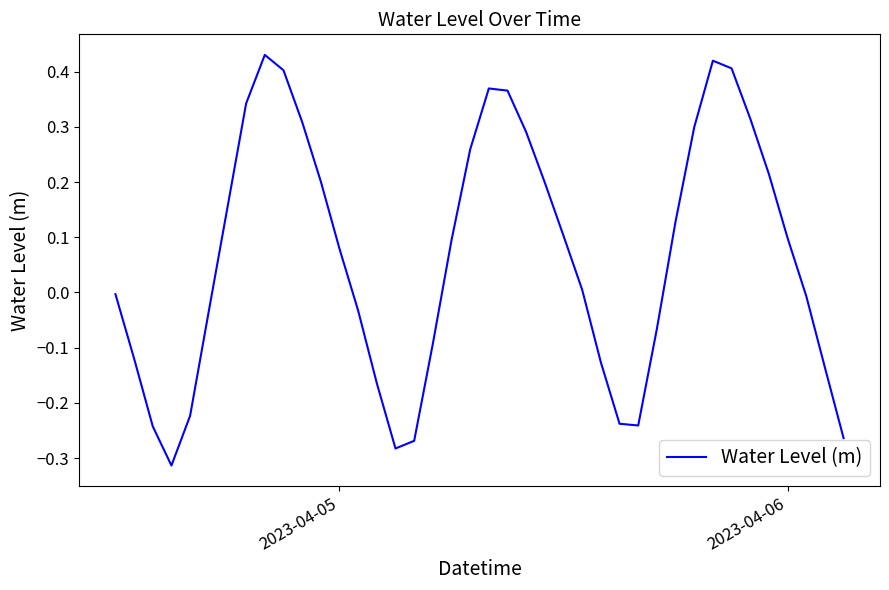

What is the difference between the maximum and minimum values?

0.7